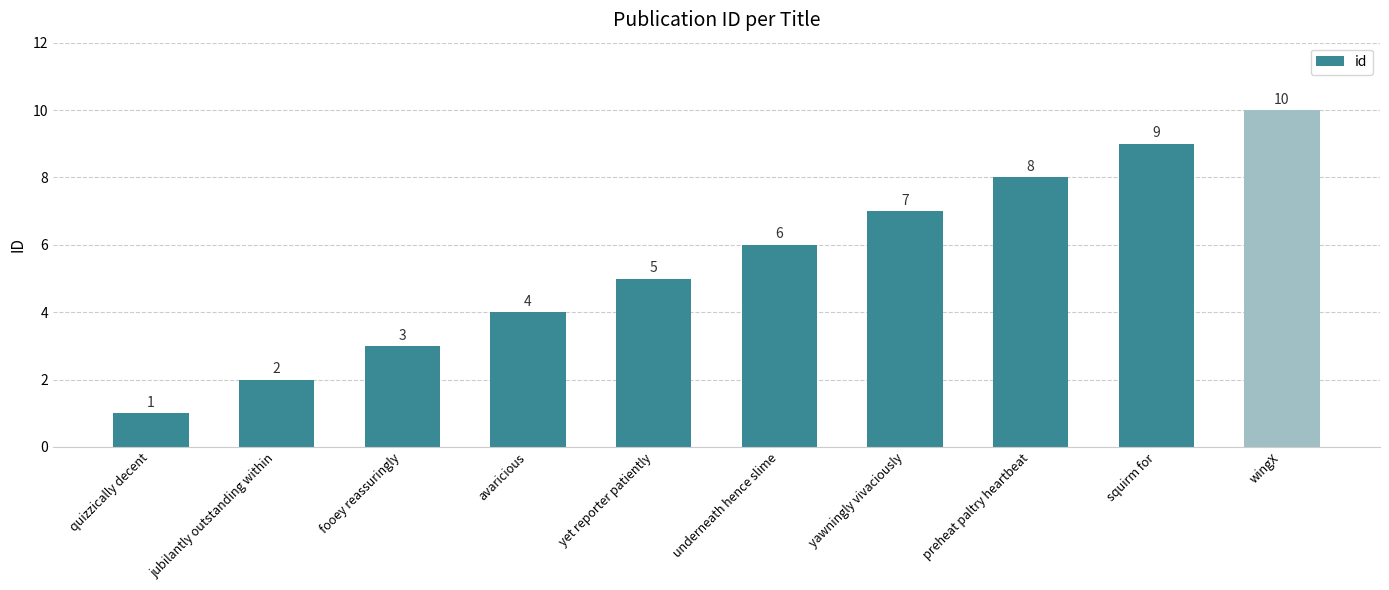

What is the label of the 1st bar from the left?

quizzically decent